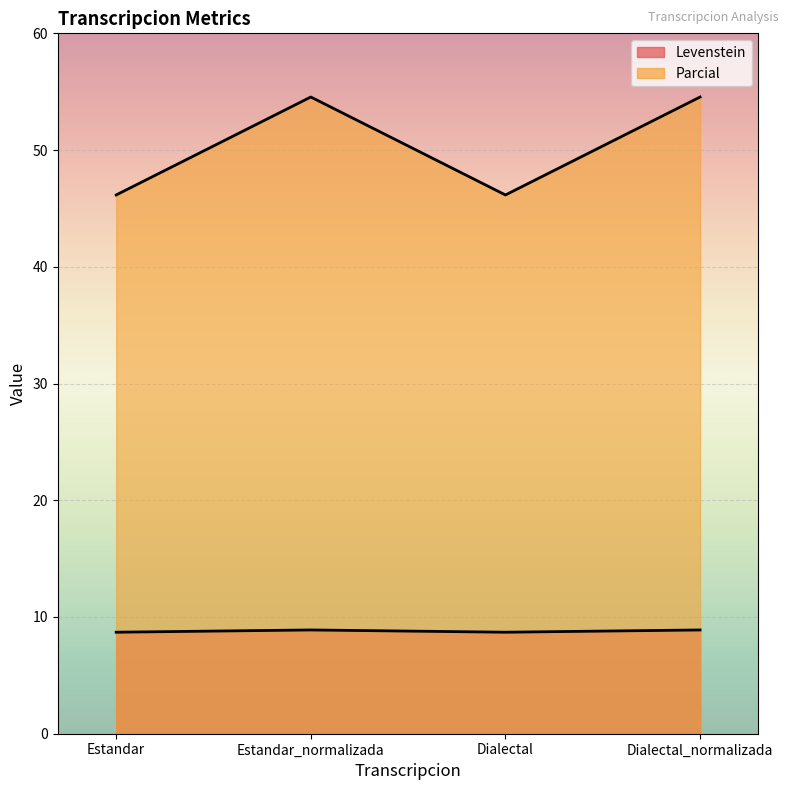

True or false: Levenstein and Parcial cross at least once.

False